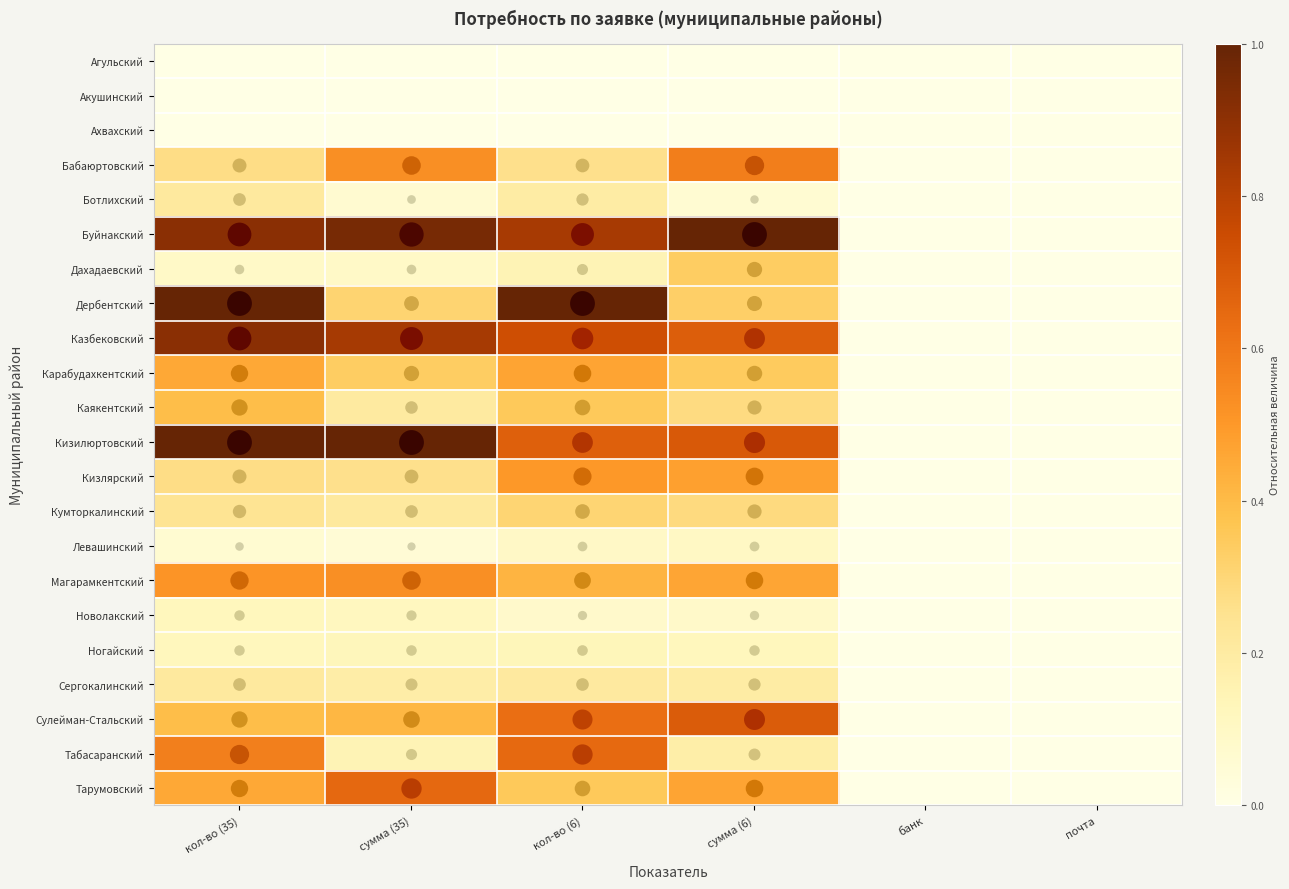

How many data points does each series have?

6